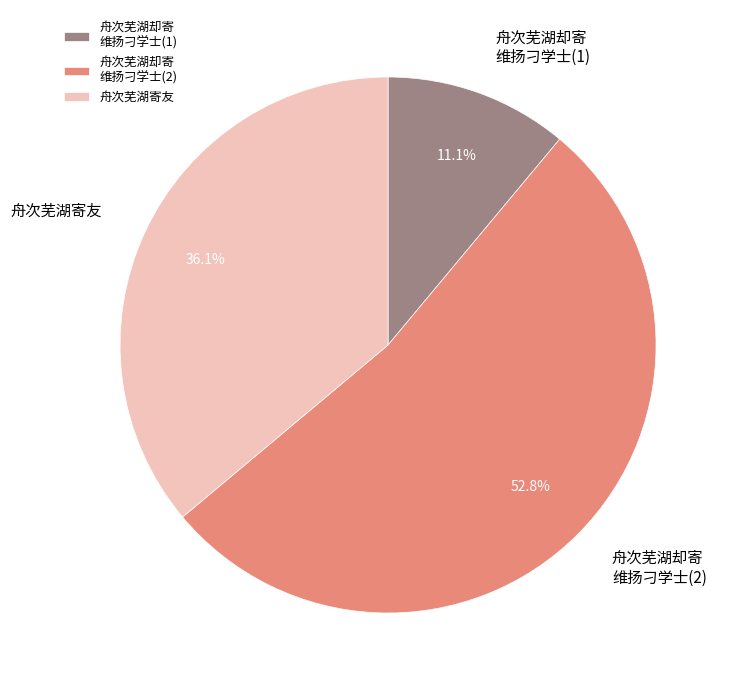

What is the ratio of the value at 舟次芜湖却寄 维扬刁学士(1) to the value at 舟次芜湖寄友?

0.3